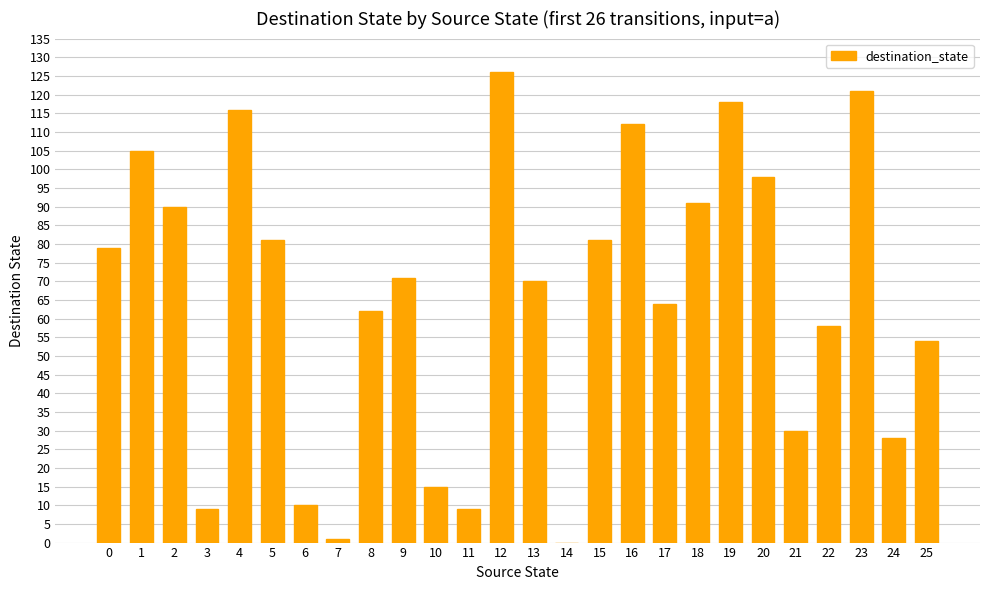

Approximately how many times larger is the value at 24 compared to 4?

0.2